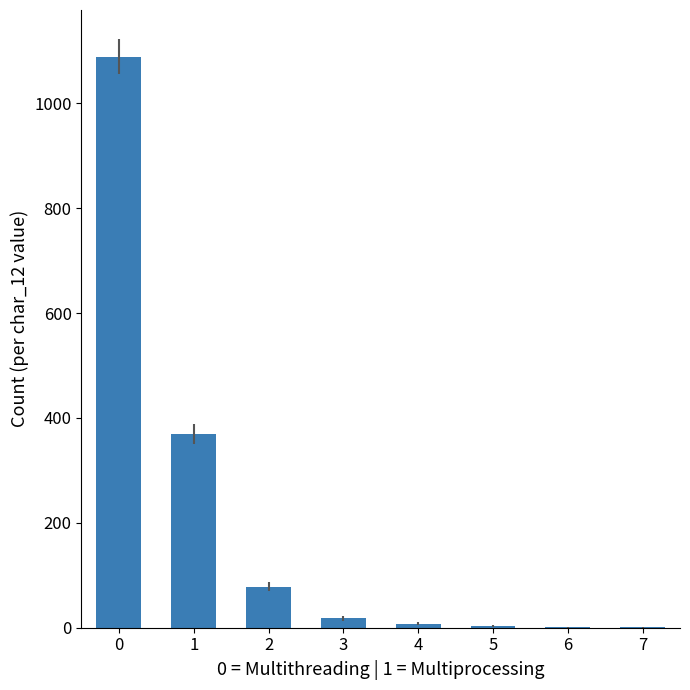

What is the sum of the values at 0 and 7?

1090